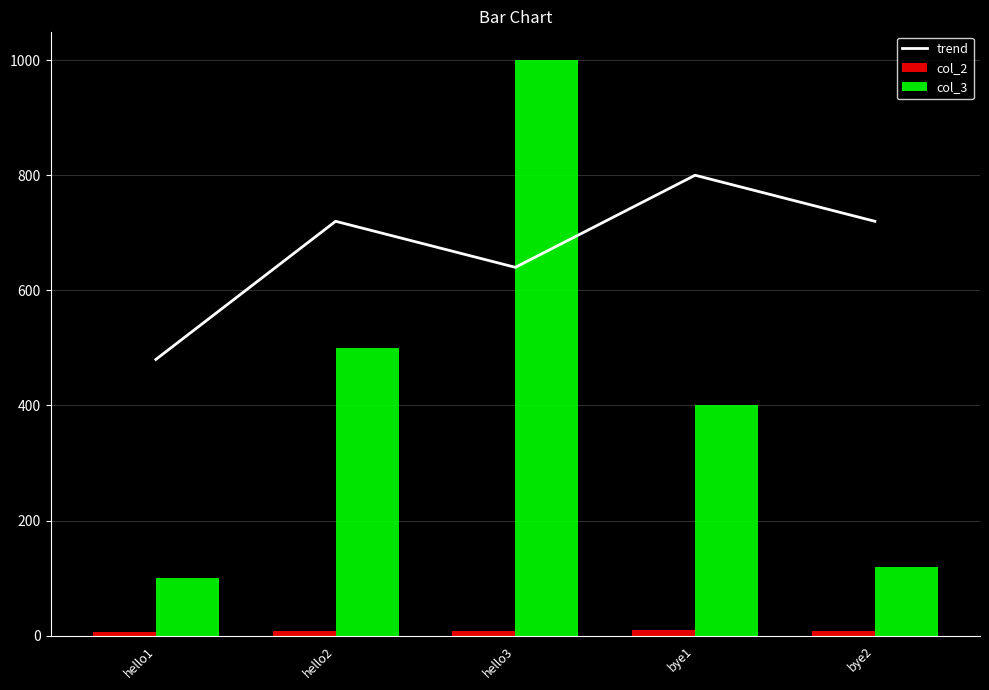

List the series in order of their peak value, lowest first.

col_2, trend, col_3